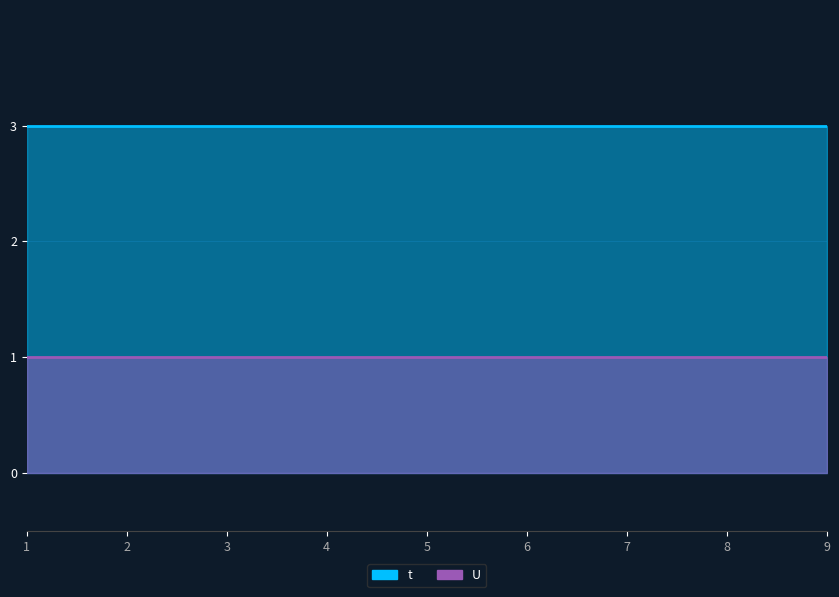

Reading left to right, transcribe all the data shown in this chart.

t: 1=3	2=3	3=3	4=3	5=3	6=3	7=3	8=3	9=3
U: 1=1	2=1	3=1	4=1	5=1	6=1	7=1	8=1	9=1